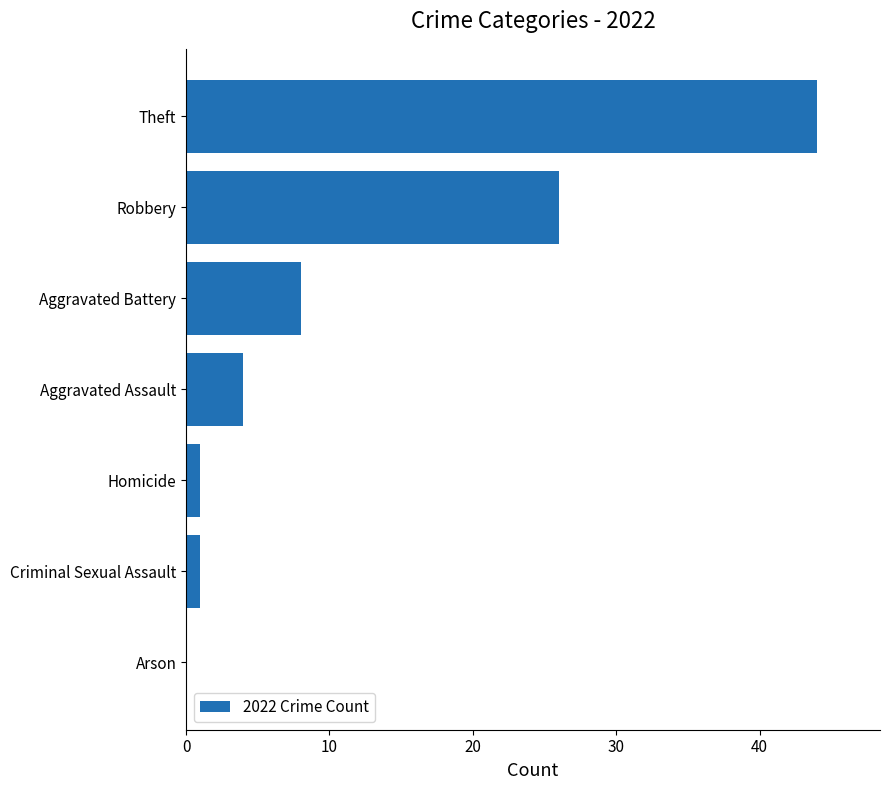

Reading bottom to top, what are all the values shown in this chart?

Arson=0	Criminal Sexual Assault=1	Homicide=1	Aggravated Assault=4	Aggravated Battery=8	Robbery=26	Theft=44